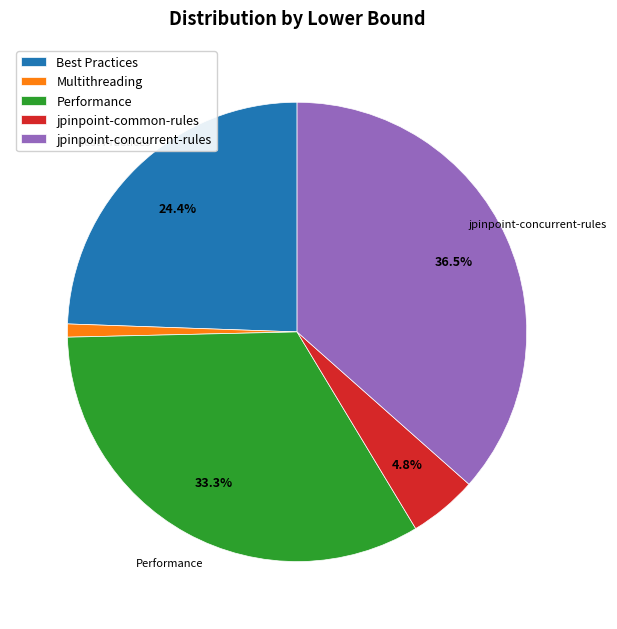

Is it true that jpinpoint-common-rules is 20% of the pie?

False